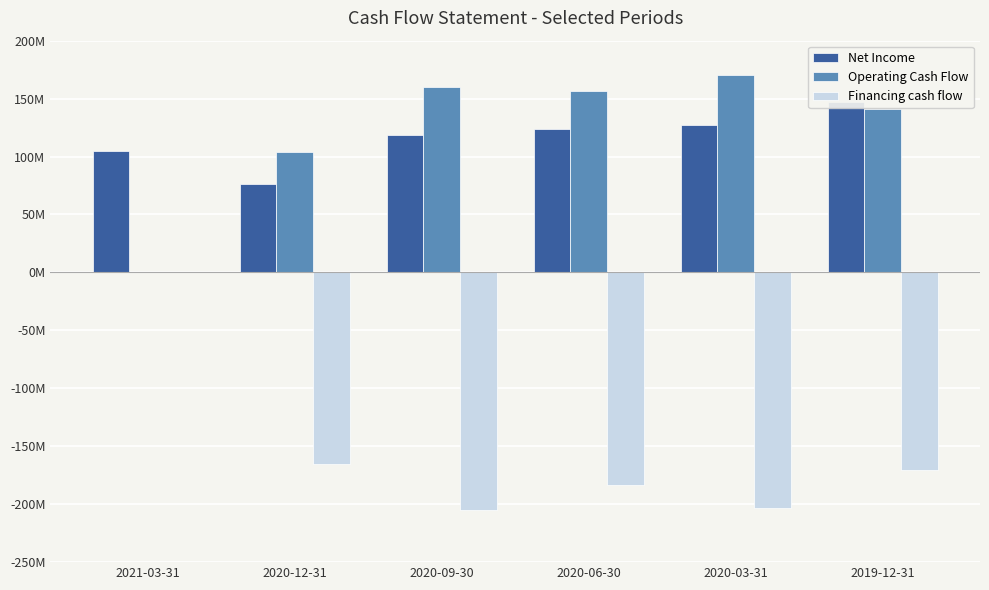

Is it true that Financing cash flow equals -170130000 at 2019-12-31?

True